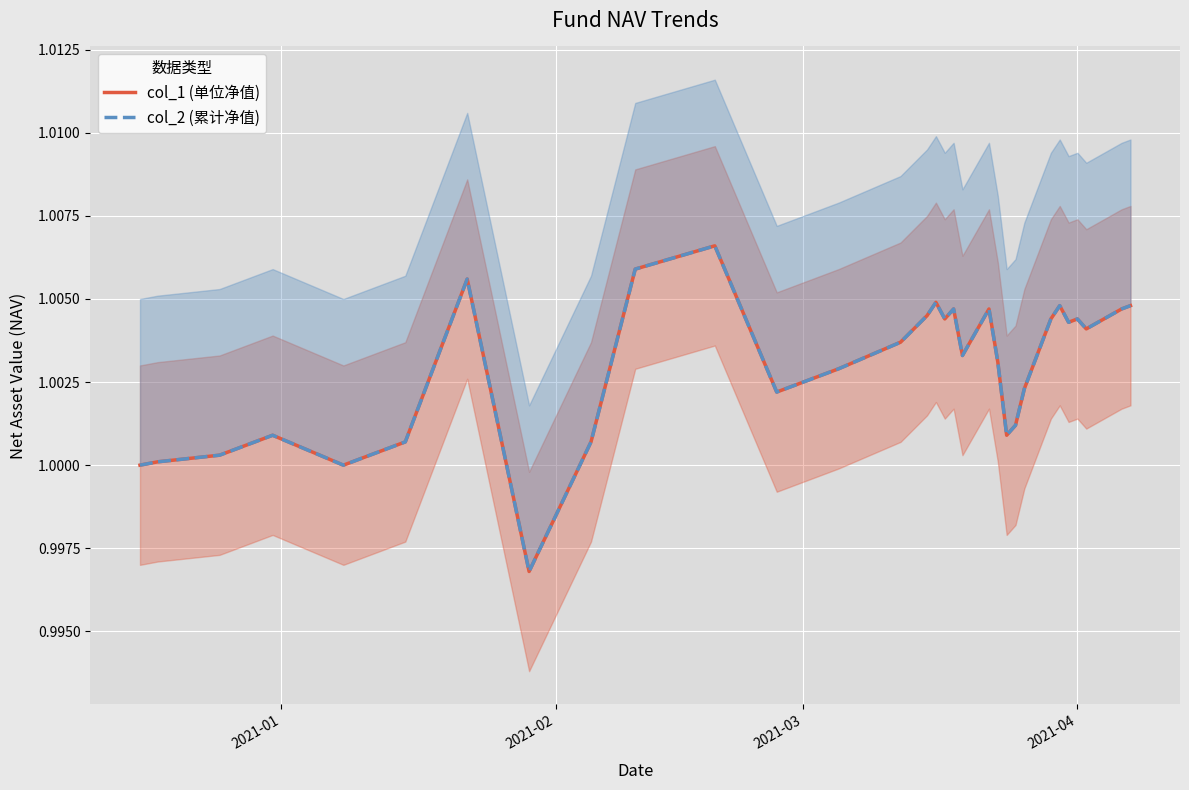

Is this an area chart (filled region under the line)?

No